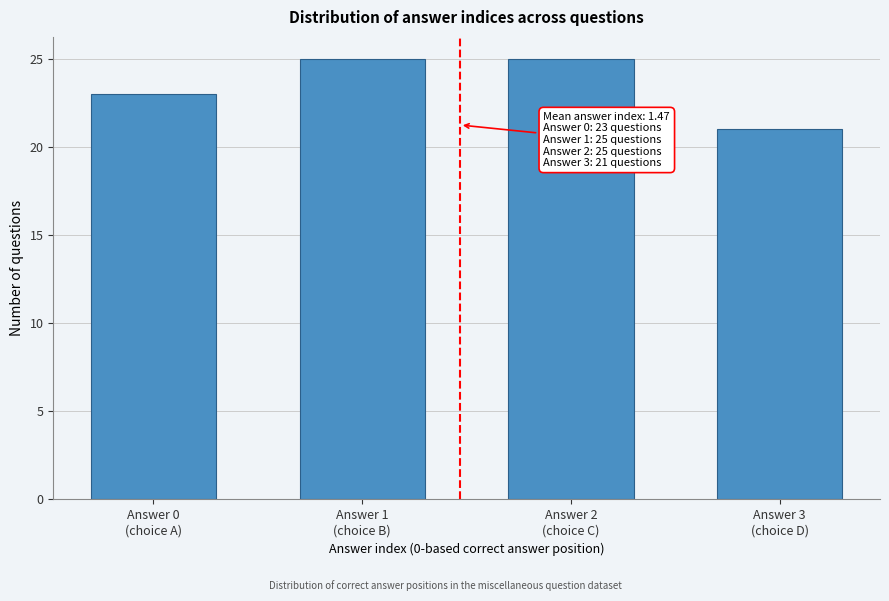

Reading left to right, transcribe all the data shown in this chart.

23	25	25	21